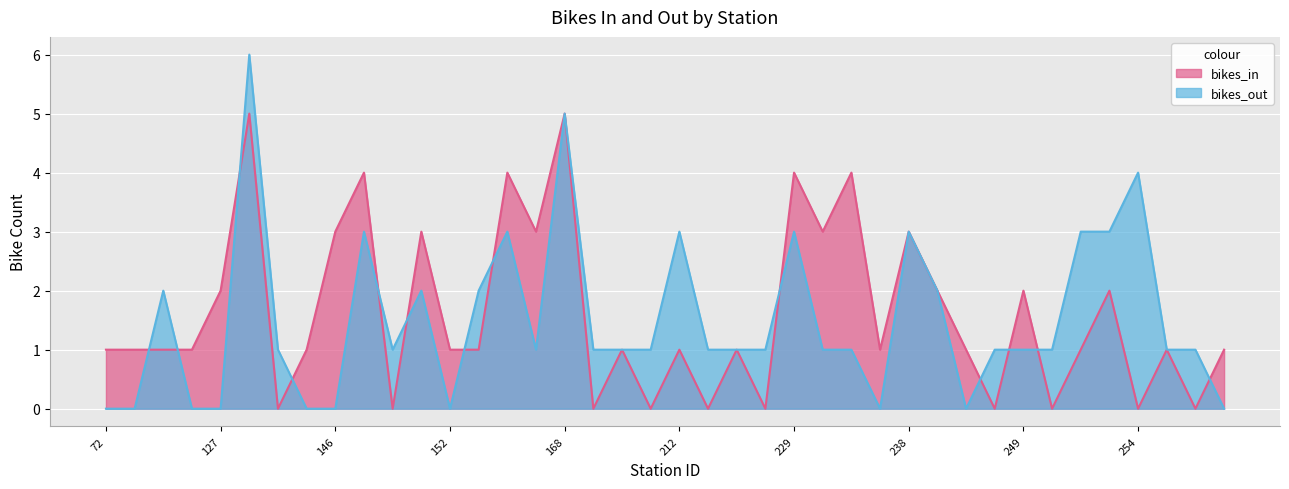

What is the maximum value for bikes_out?

6